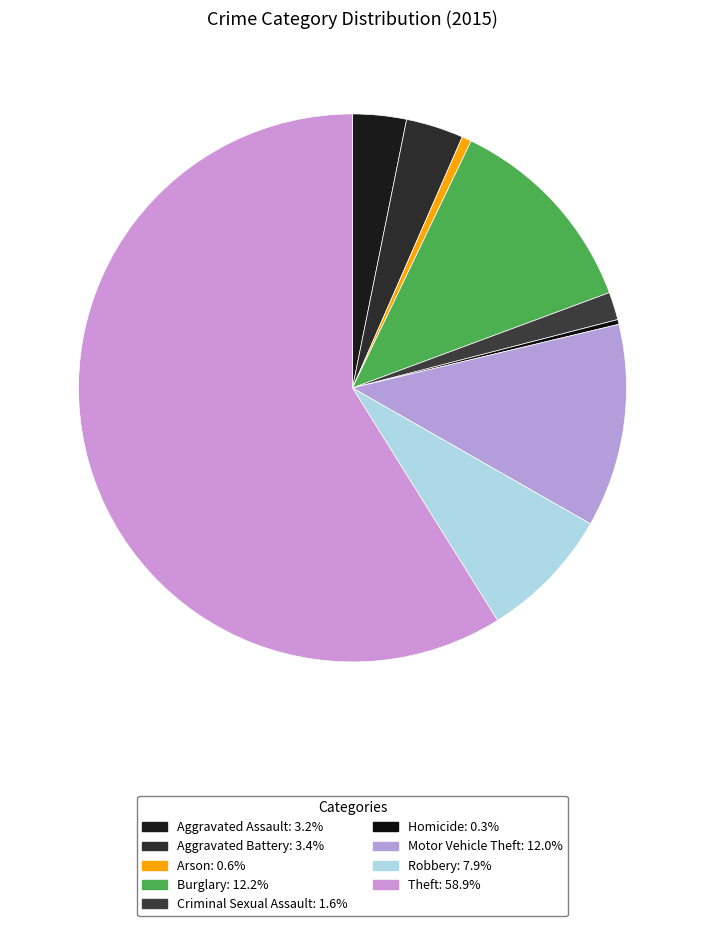

What is the total percentage of Homicide and Theft?

59.2%